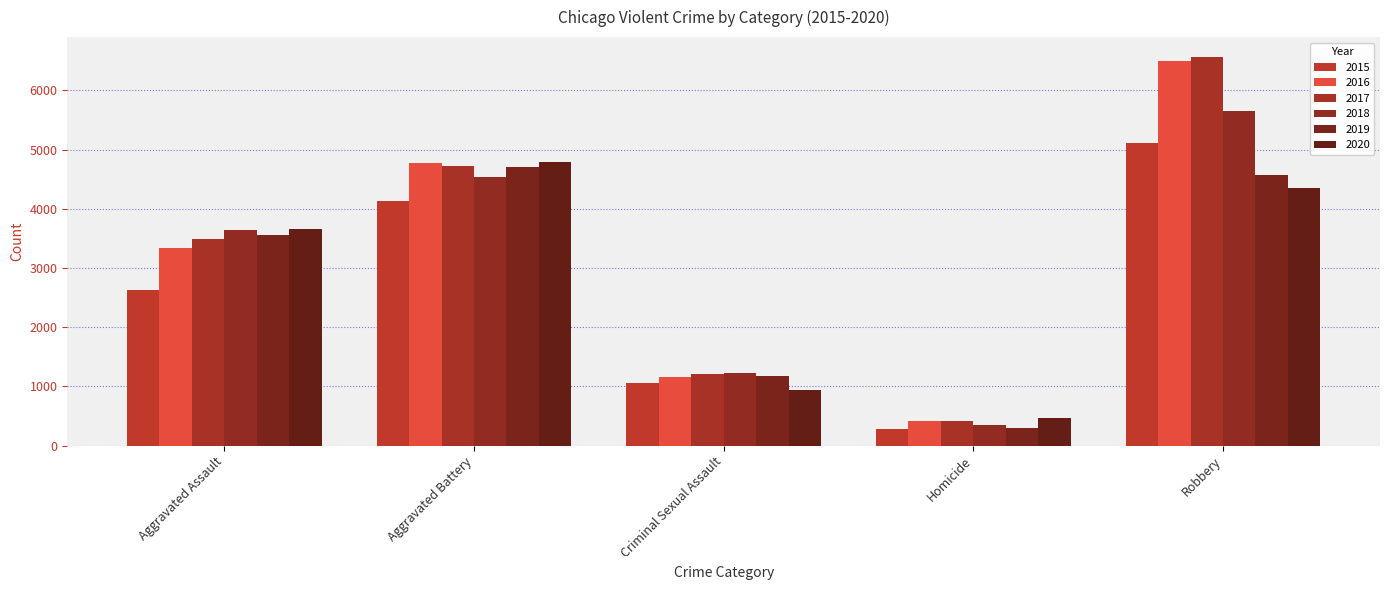

Is the value of 2017 at Robbery greater than the value of 2018 at Criminal Sexual Assault?

Yes